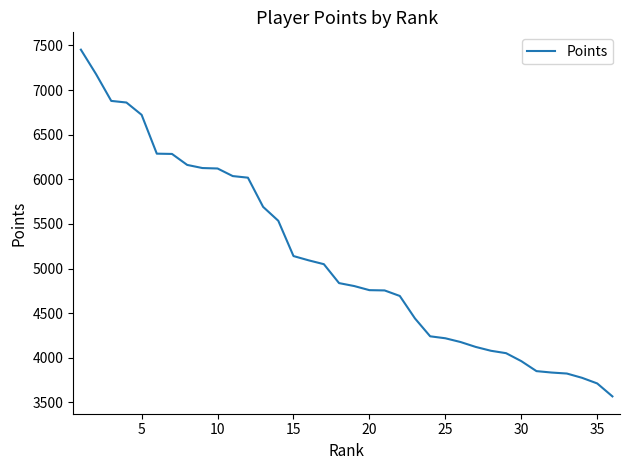

What is the minimum value shown in the chart?

3568